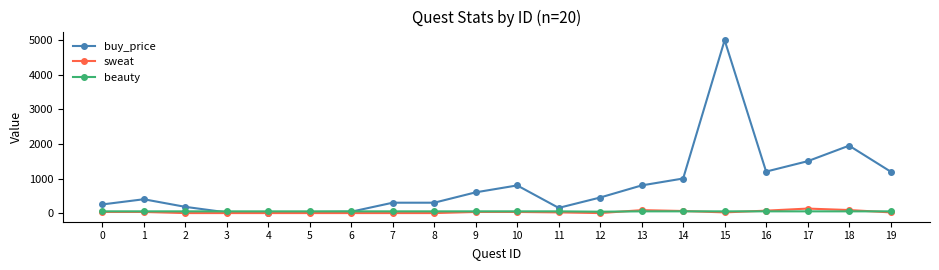

At which category does buy_price reach its first local peak?

1